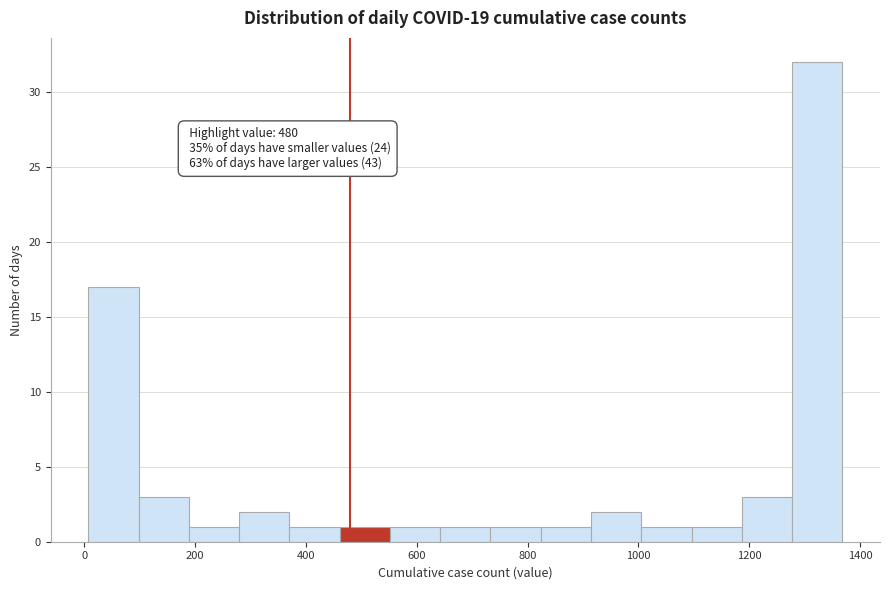

Which range on the x-axis has the tallest bar?

1280 to 1360